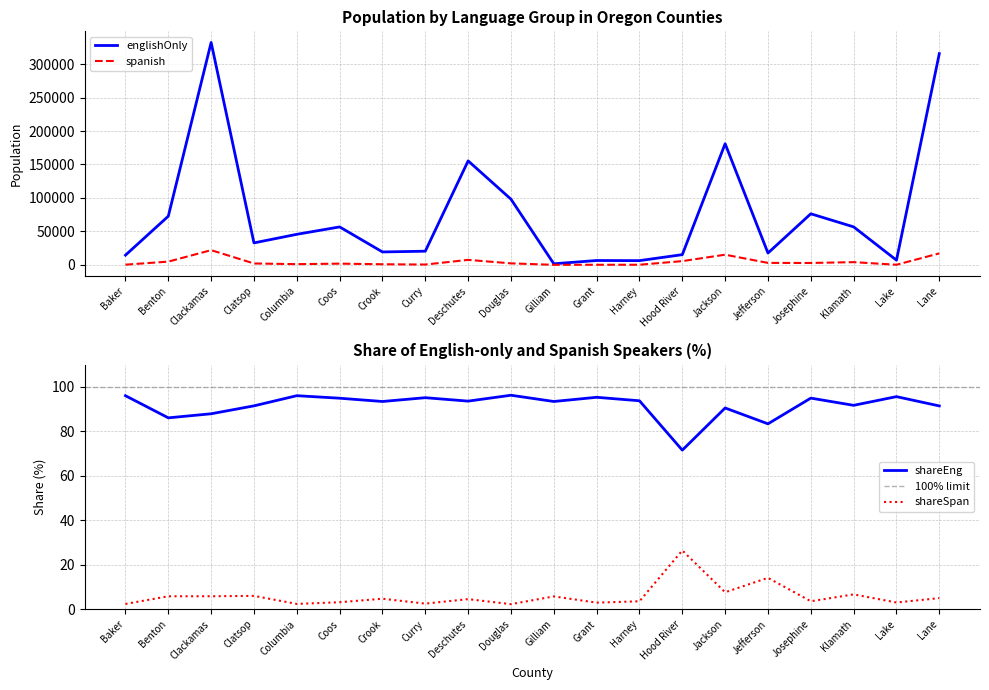

What is the spread (max minus min) of values at Hood River?

15293.6